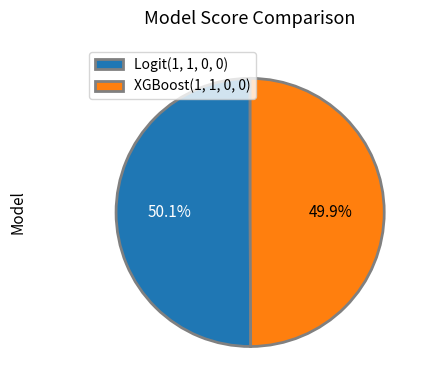

Is there any slice that represents more than half of the pie?

Yes